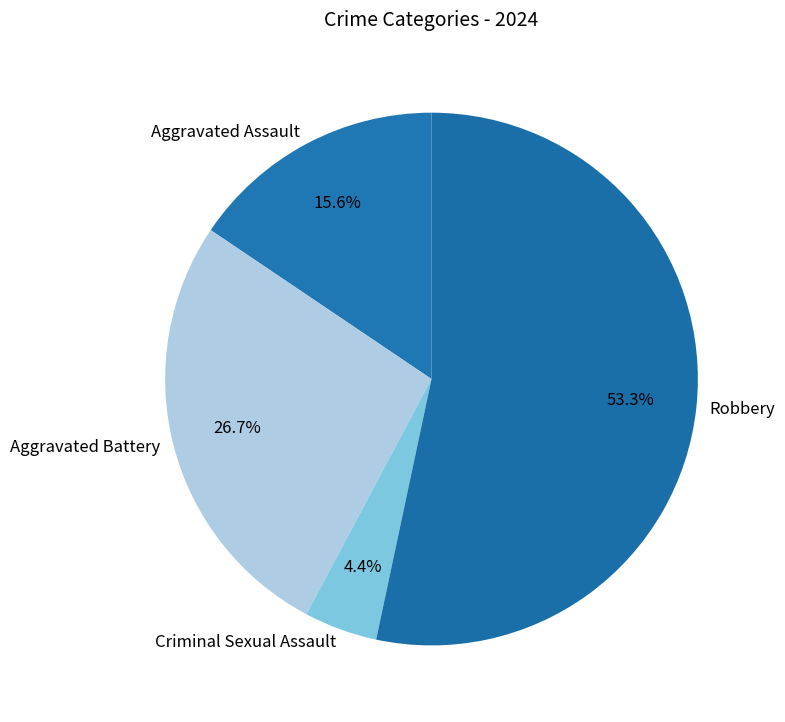

To the nearest percent, what is the average slice percentage?

25%